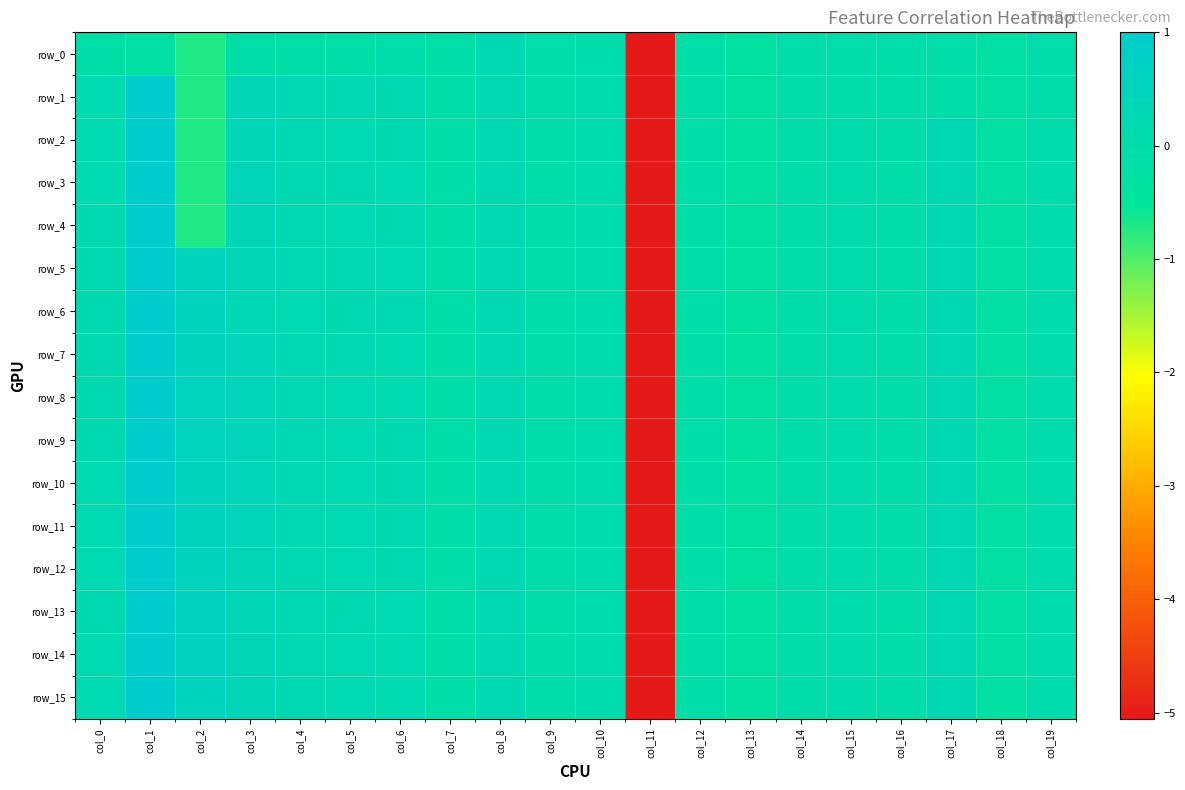

How many values in the row_13 series are below 0?

7